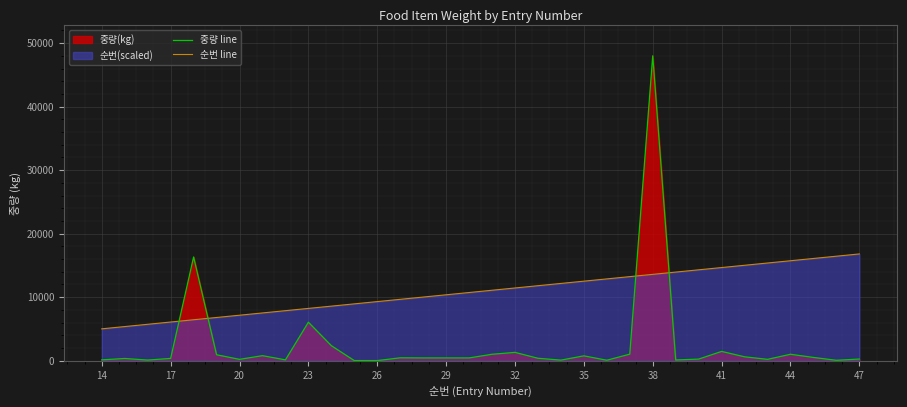

List the series in order of their overall mean, lowest first.

중량 line, 순번 line